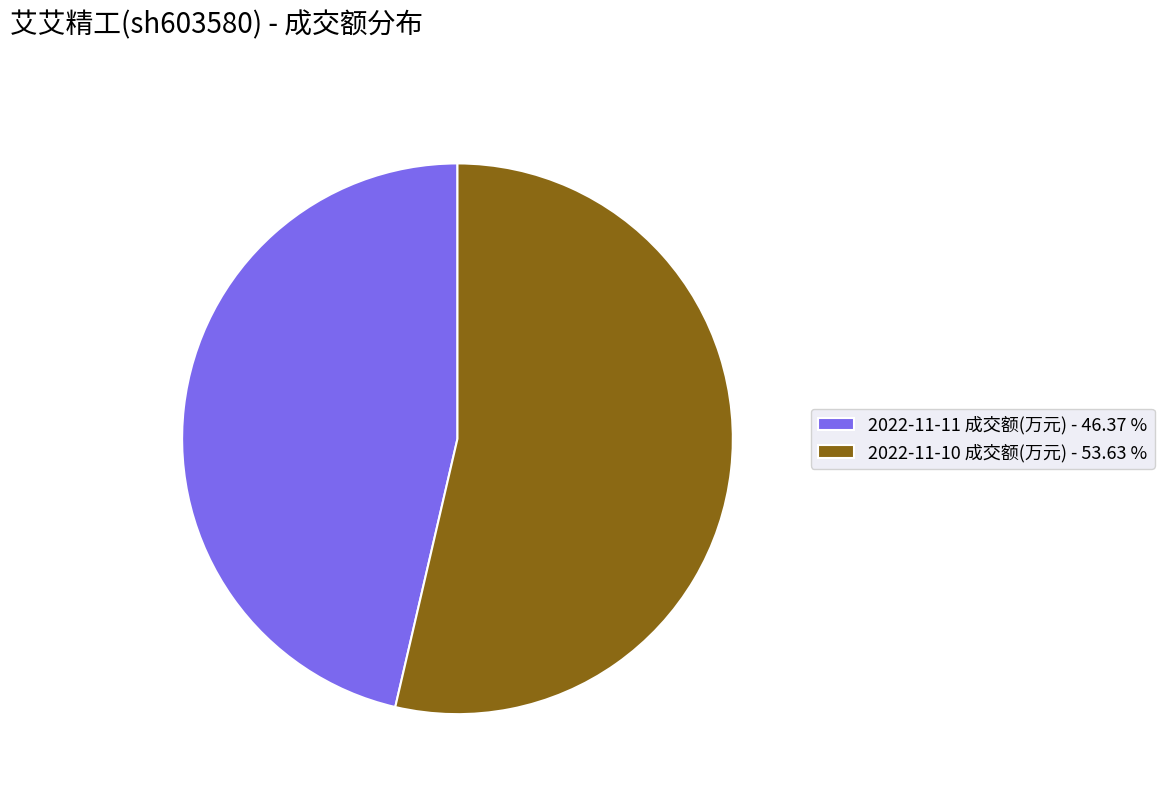

Do 2022-11-10 成交额(万元) - 53.63 % and 2022-11-11 成交额(万元) - 46.37 % together represent more than half of the pie?

Yes